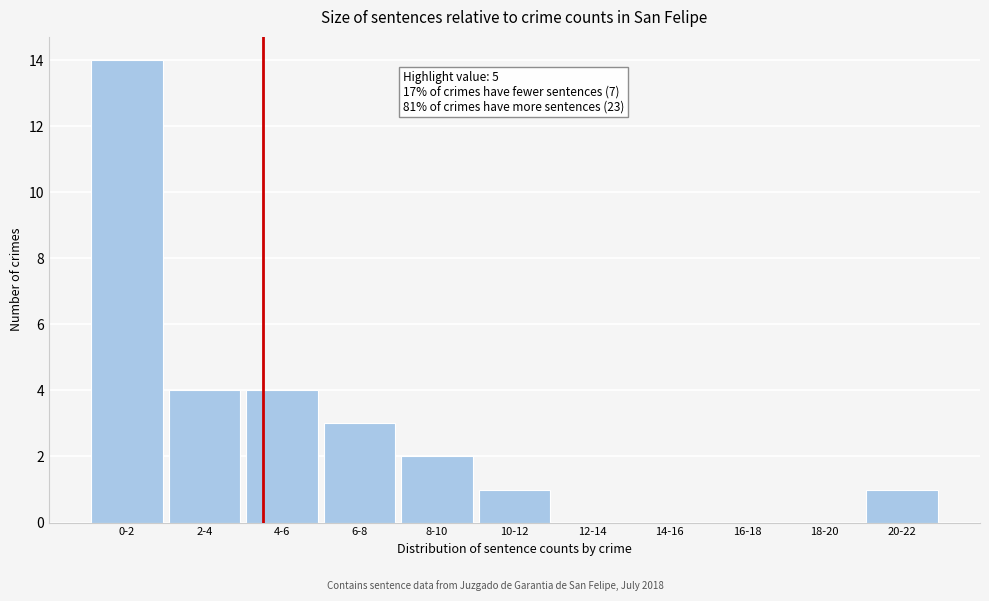

Reading left to right, list all the values displayed in this chart.

0-2=14	2-4=4	4-6=4	6-8=3	8-10=2	10-12=1	12-14=0	14-16=0	16-18=0	18-20=0	20-22=1